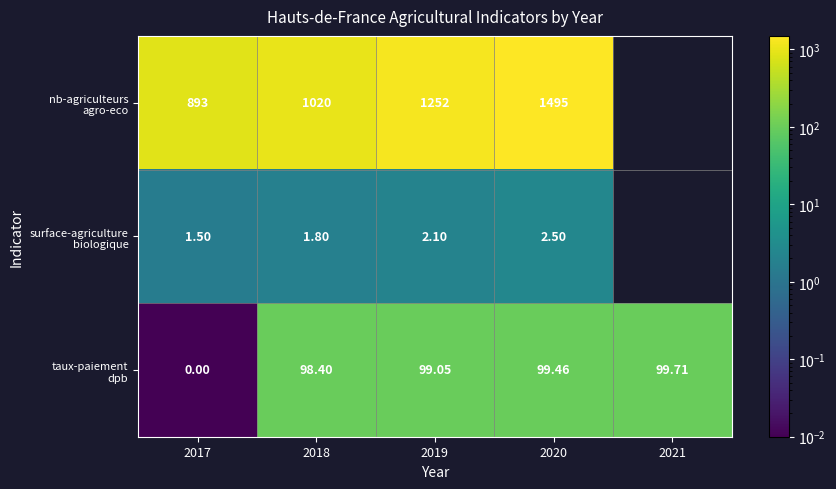

At which category does the chart reach its peak across all series?

2020